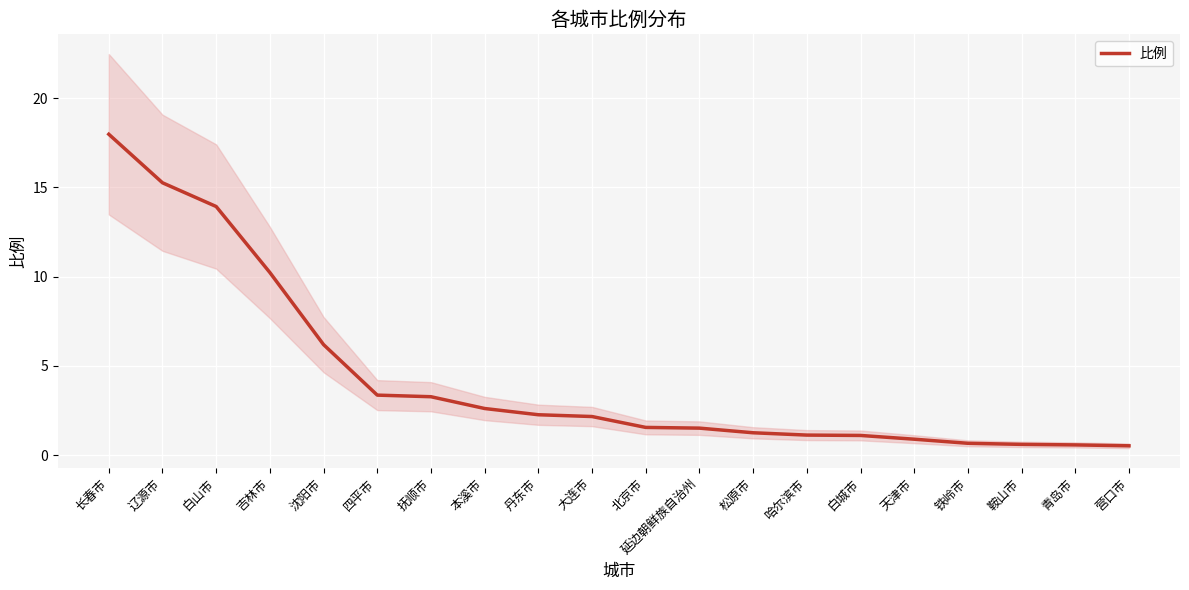

What is the average value?

4.4